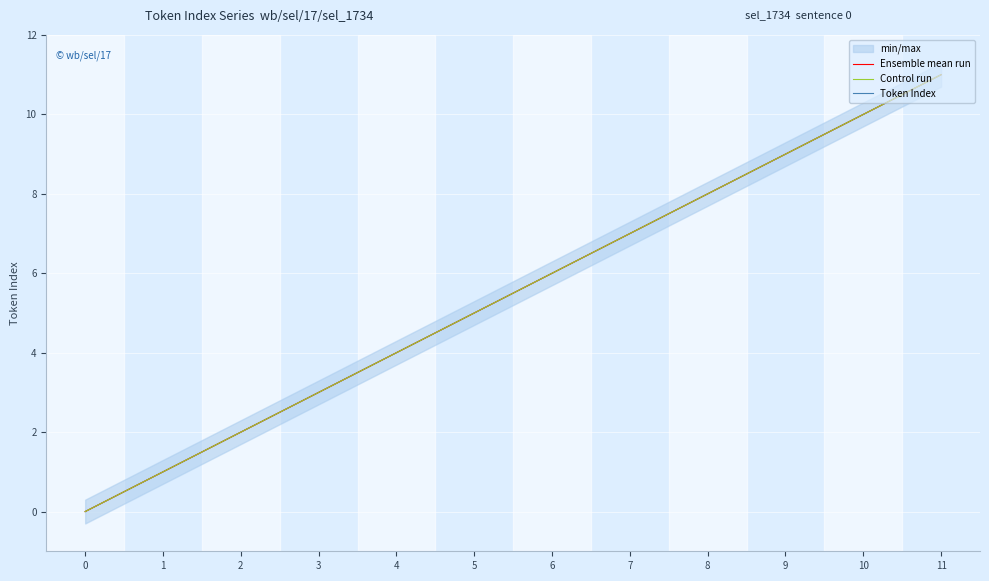

Which series has the largest total across all categories?

Ensemble mean run